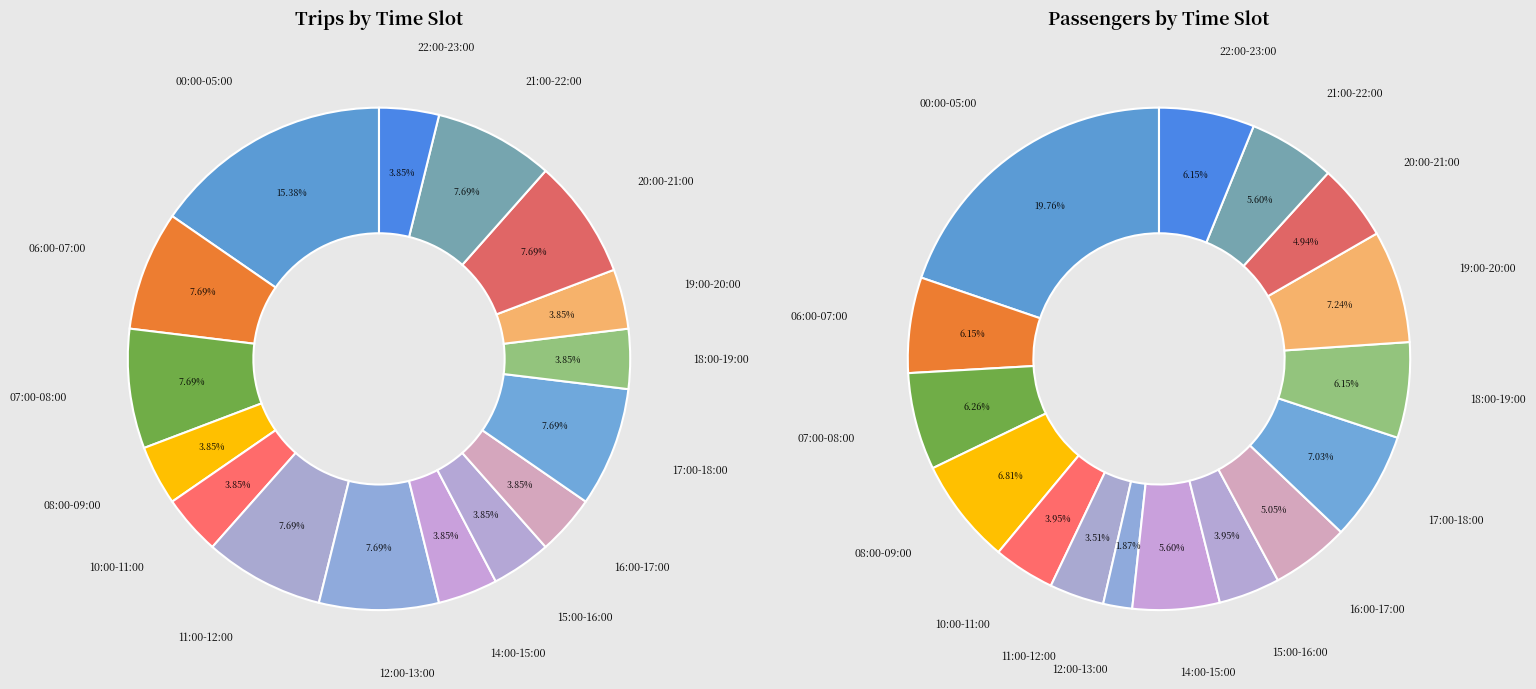

What is the difference between the highest and lowest values at 6?

15